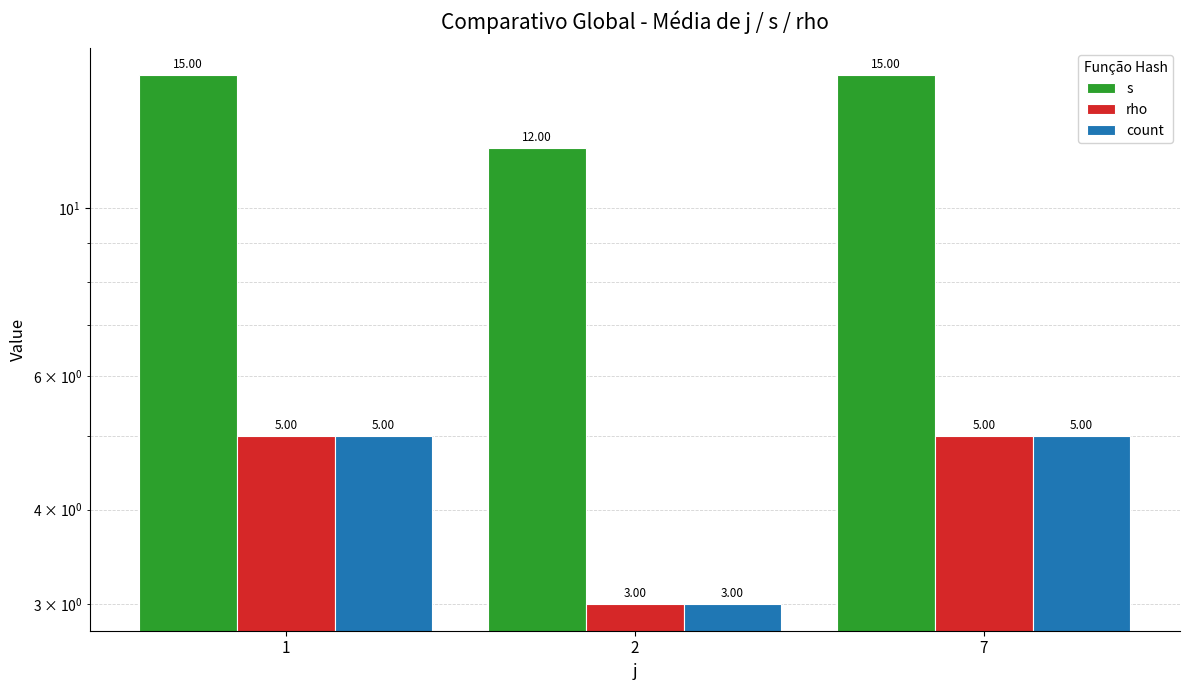

At 1, list the series in order from largest to smallest.

s, rho, count